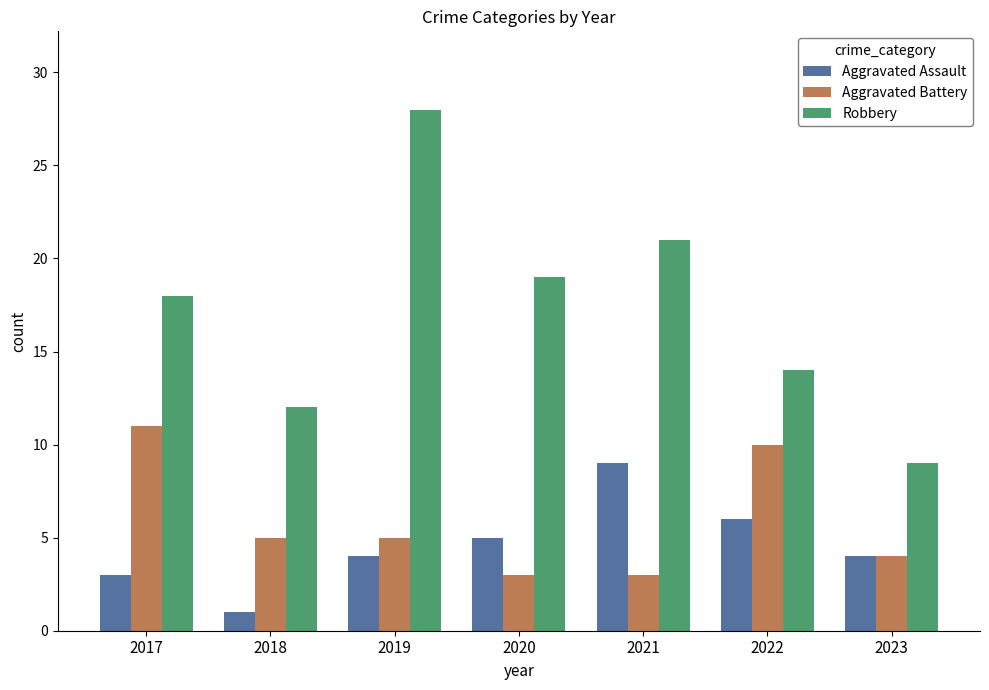

How many bars are there in total?

21